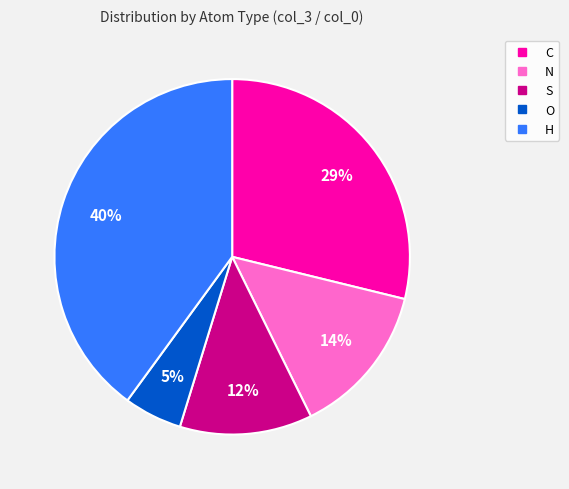

How many slices are in this pie chart?

5